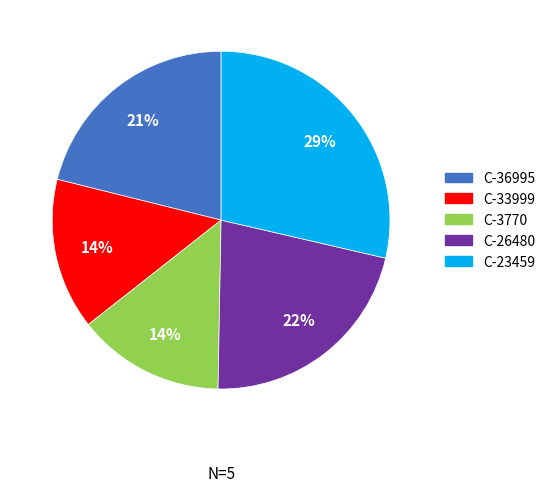

To the nearest percent, what is the average slice percentage?

20%